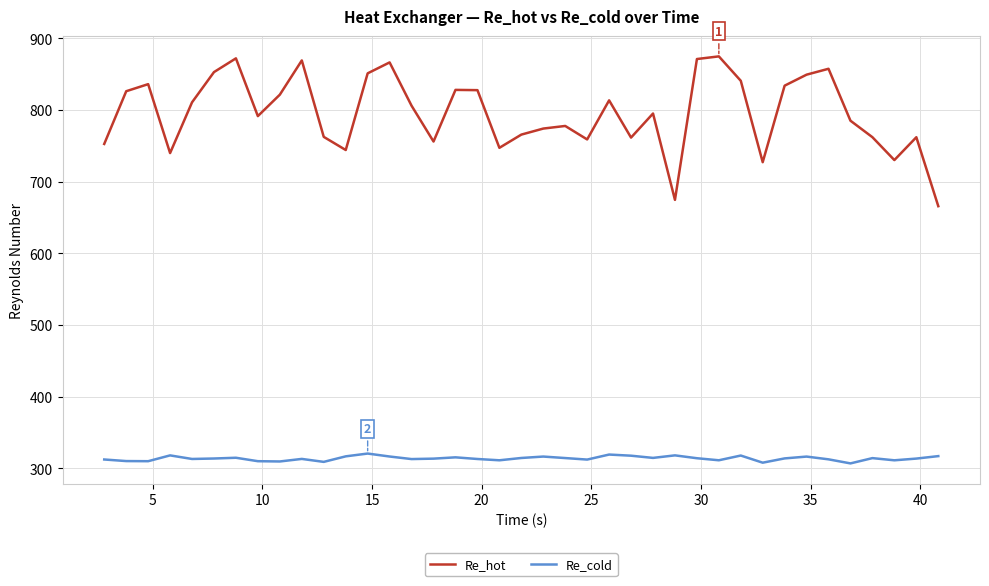

What is the lowest value of the Re_cold series?

307.0